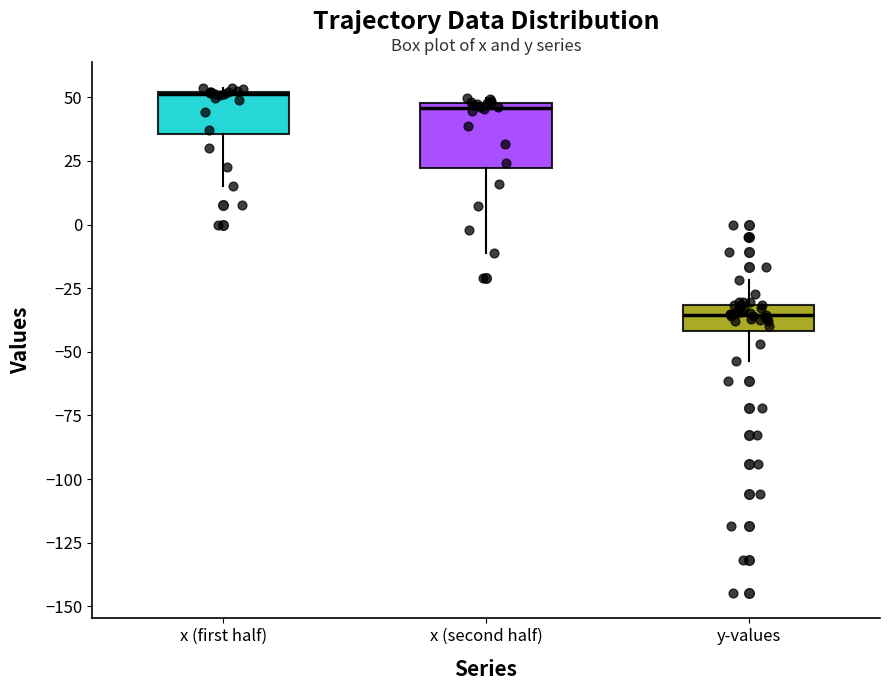

Reading left to right, read every box against the y-axis: the position of its median line, the range the box covers, and the ends of its whiskers. The values are not printed on the chart, so give them approximately, as read against the axis.

x (first half): median 50, box 35 to 50, whiskers 15 to 55
x (second half): median 45, box 20 to 50, whiskers -10 to 50 (just above the box's upper edge)
y-values: median -35, box -40 to -30, whiskers -55 to -20